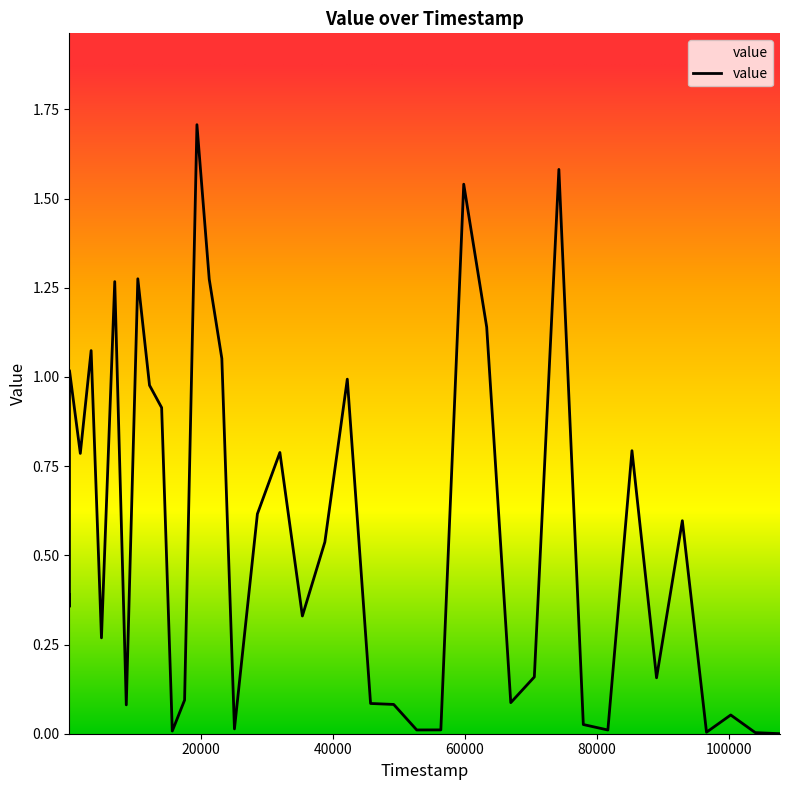

Does the chart have visible grid lines?

No